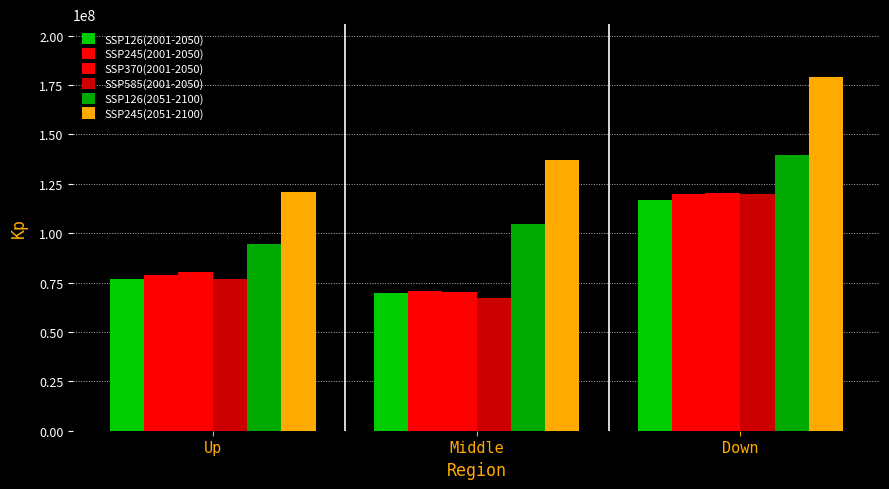

At which category is the sum across all series the highest?

Down